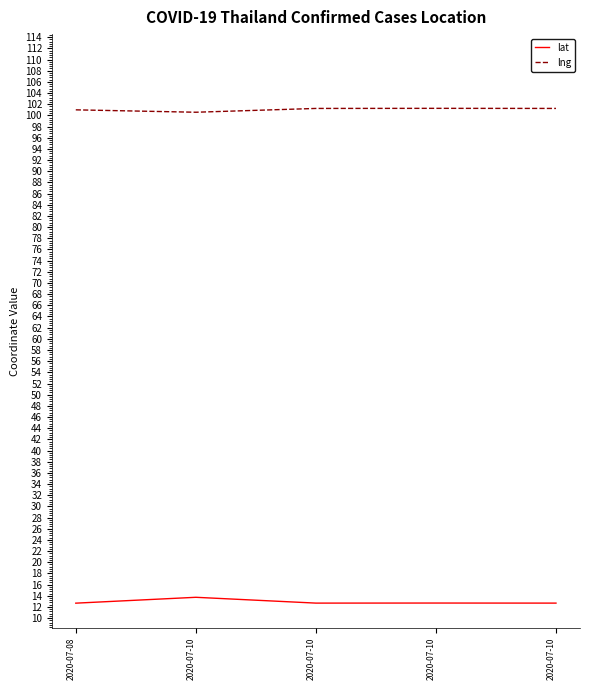

What are all the series names shown in the legend?

lat, lng